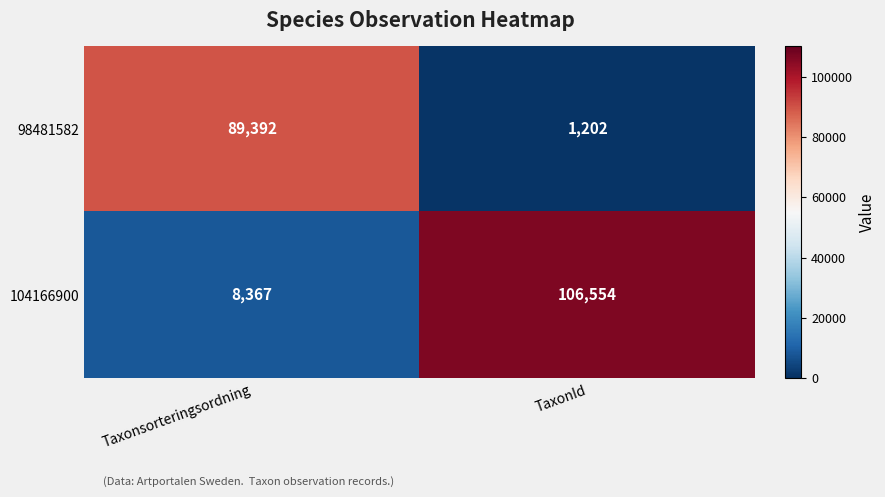

What is the lowest value of the 98481582 series?

1202